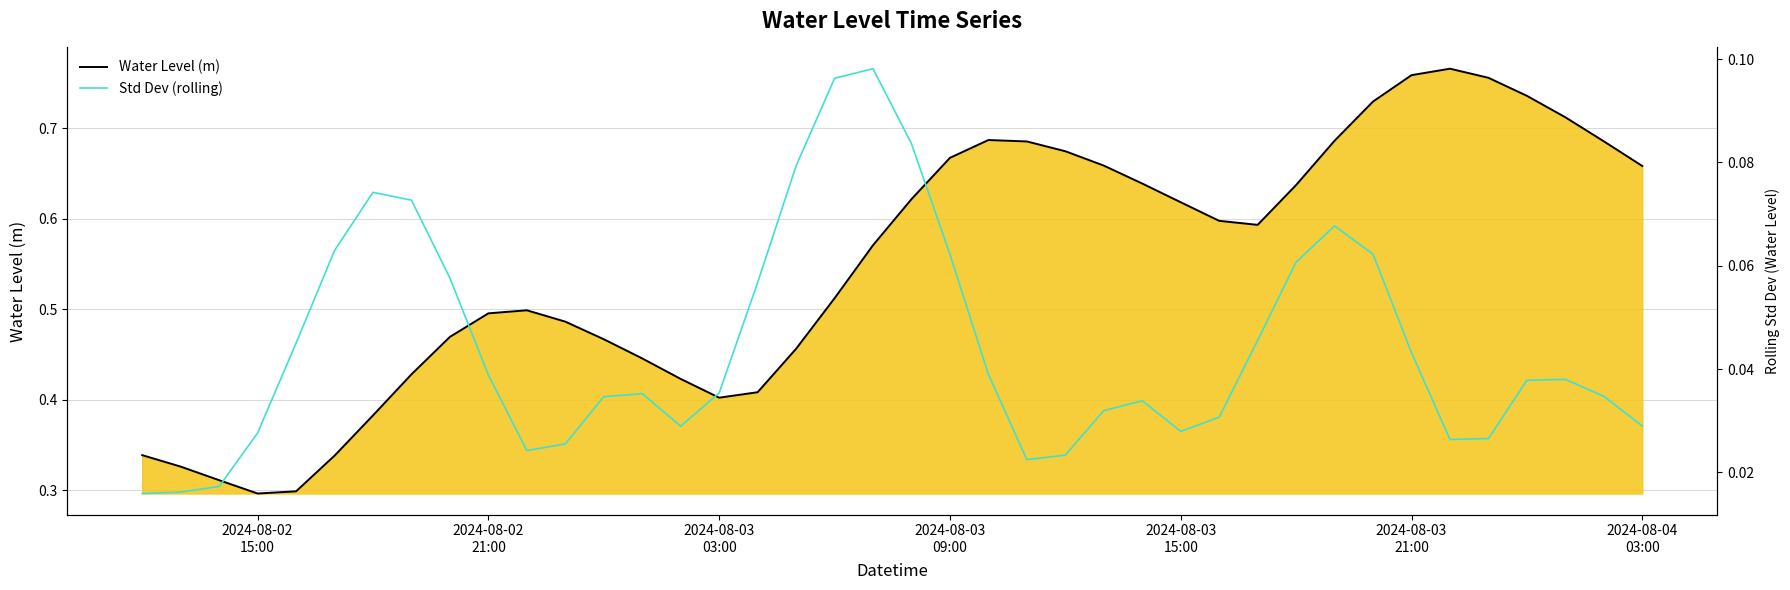

In Std Dev (rolling), how many points are lower than both neighbors (excluding endpoints)?

5